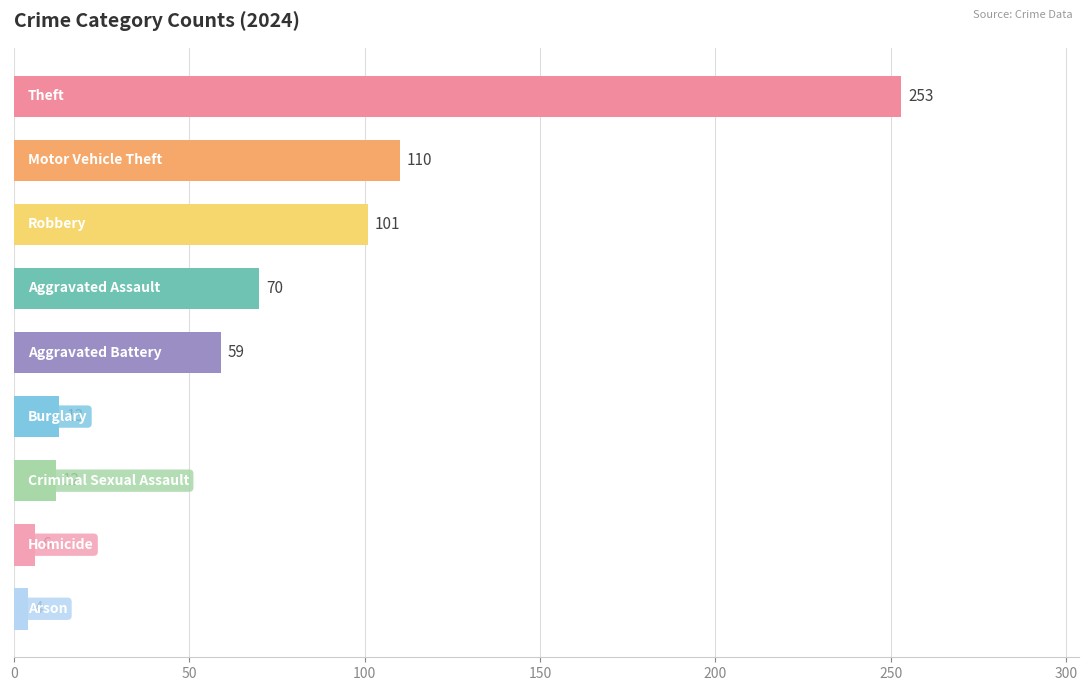

What is the value of the 2nd bar from the top?

110